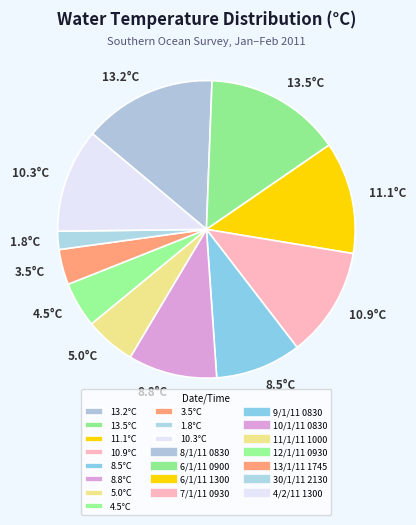

Does 10.9°C account for over 50% of the chart?

No